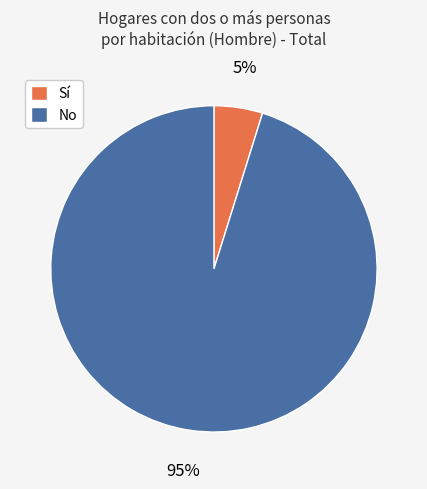

To the nearest percent, what is the difference between the largest and smallest slice percentages?

90%